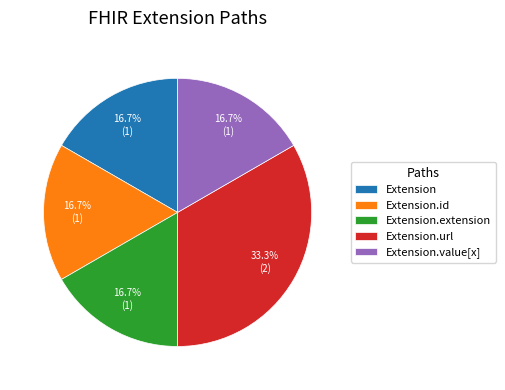

What percentage is NOT represented by Extension?

83.3%